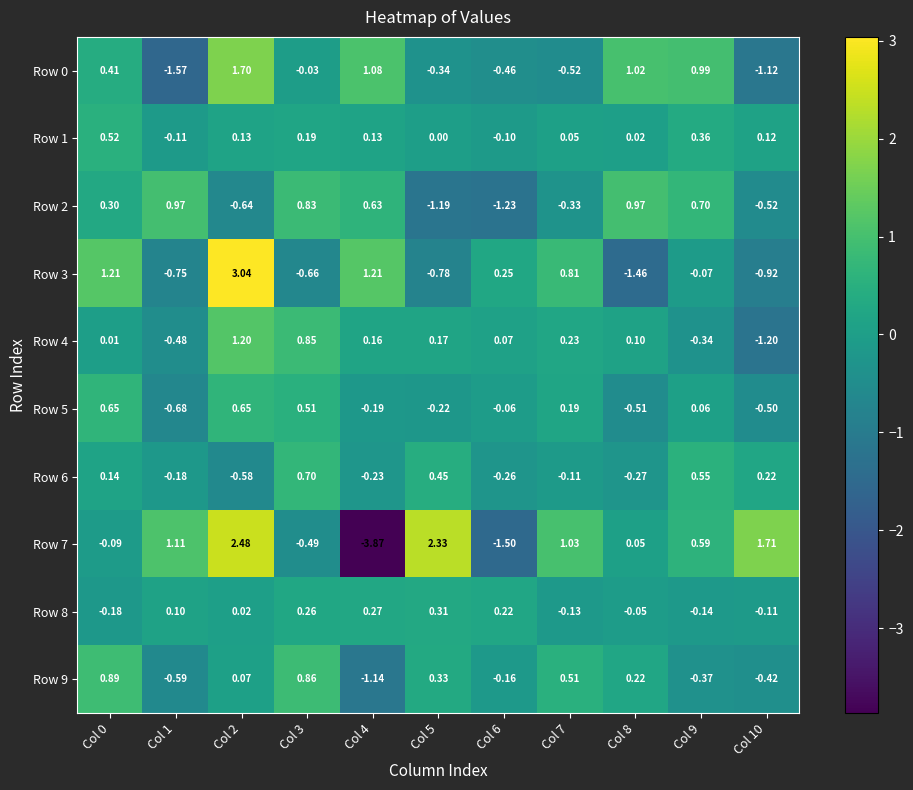

Is the value of Row 3 at Col 2 greater than the value of Row 0 at Col 10?

Yes